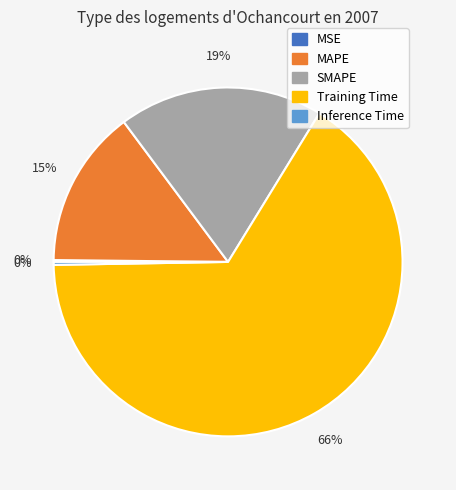

True or false: MAPE accounts for 3% of the total.

False